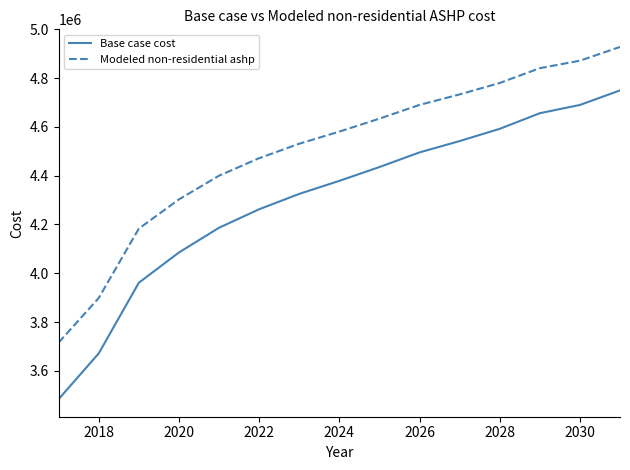

What is the difference between the maximum and minimum values in the Base case cost series?

1265717.6